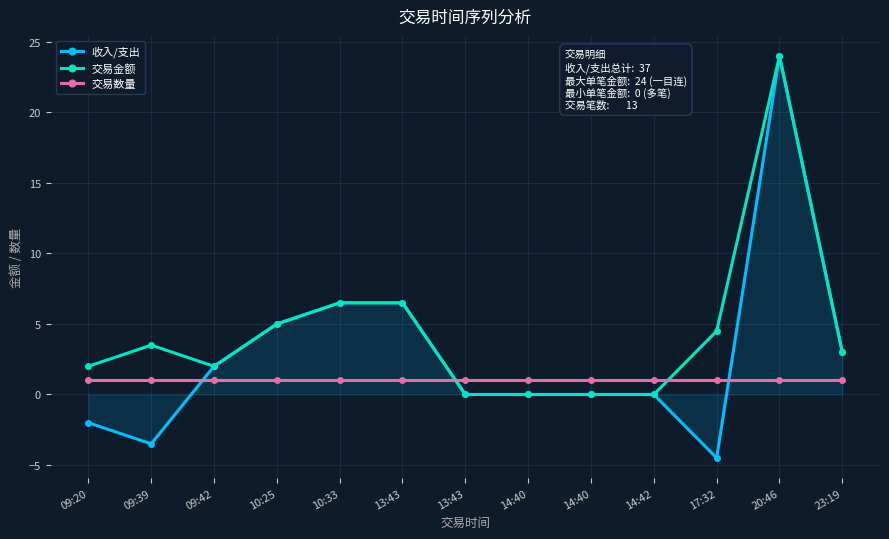

Reading left to right, what are all the values shown in this chart?

收入/支出: -2.0	-3.5	2.0	5.0	6.5	6.5	0.0	0.0	0.0	0.0	-4.5	24.0	3.0
交易金额: 2.0	3.5	2.0	5.0	6.5	6.5	0.0	0.0	0.0	0.0	4.5	24.0	3.0
交易数量: 1.0	1.0	1.0	1.0	1.0	1.0	1.0	1.0	1.0	1.0	1.0	1.0	1.0